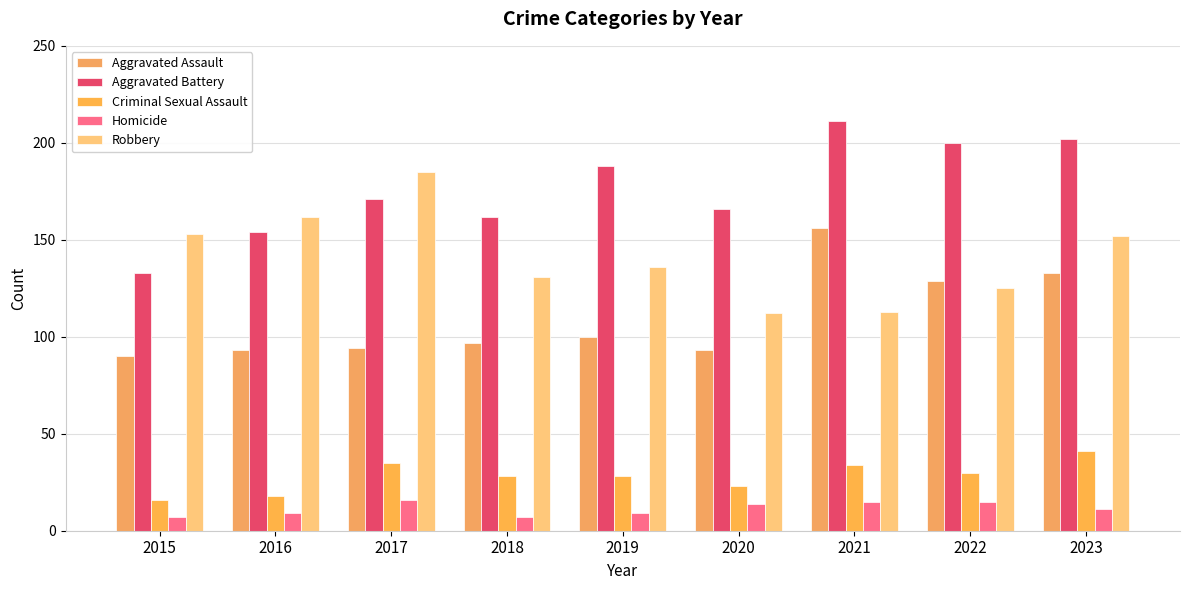

What is the sum of all Homicide values?

103